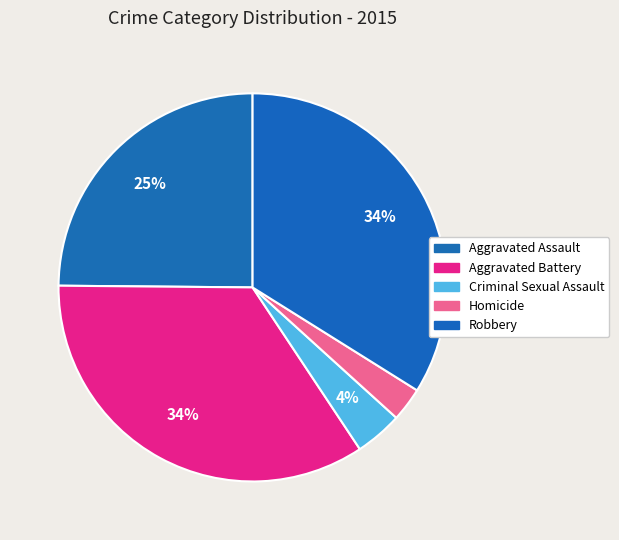

To the nearest percent, what percentage of the pie is Aggravated Battery?

34%